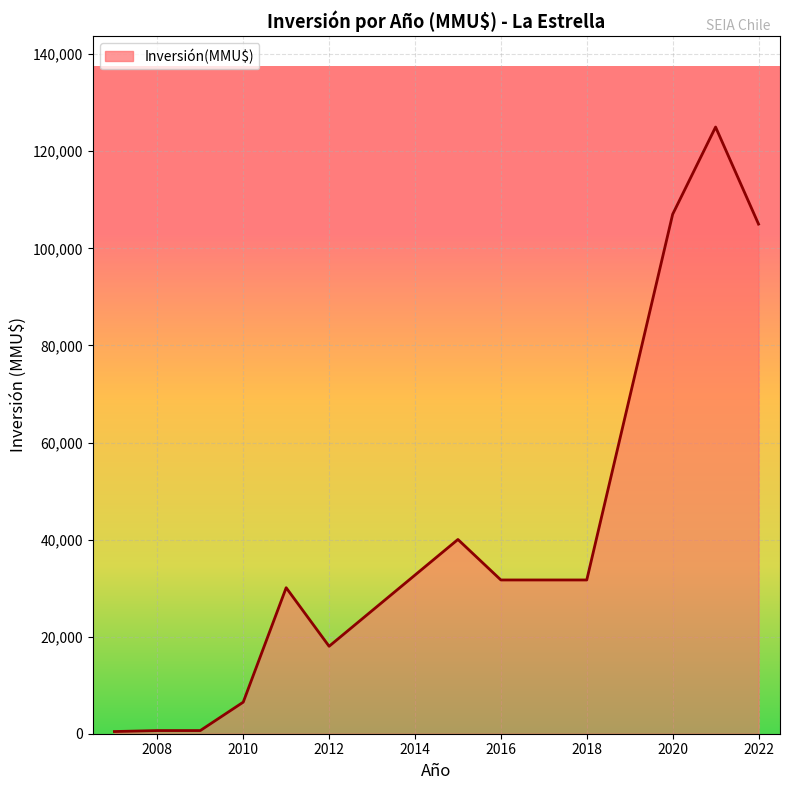

What is the difference between the maximum and minimum values?

124550